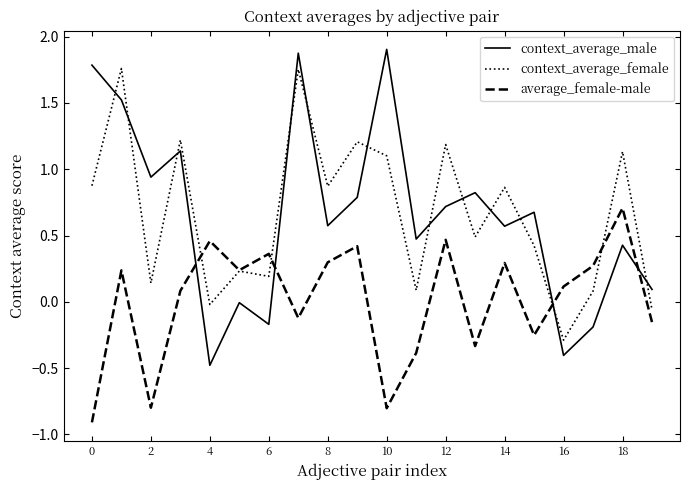

Which series has the largest range (max minus min)?

context_average_male